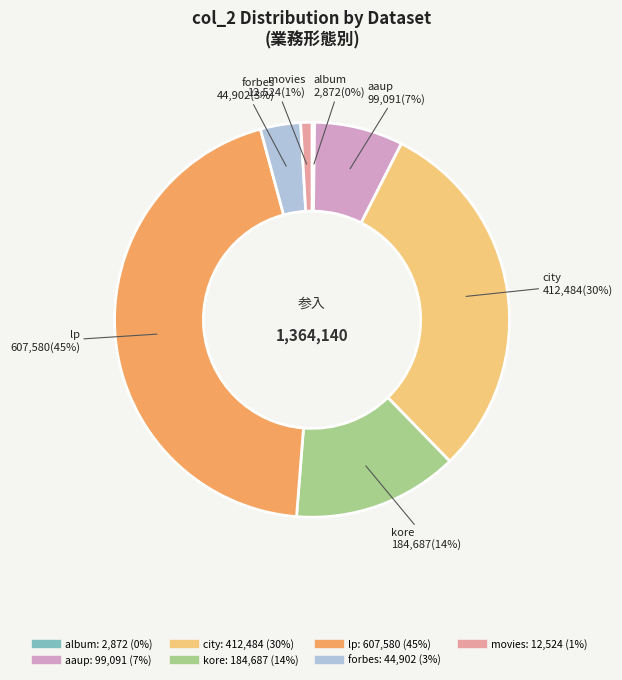

Which slice is the largest?

lp